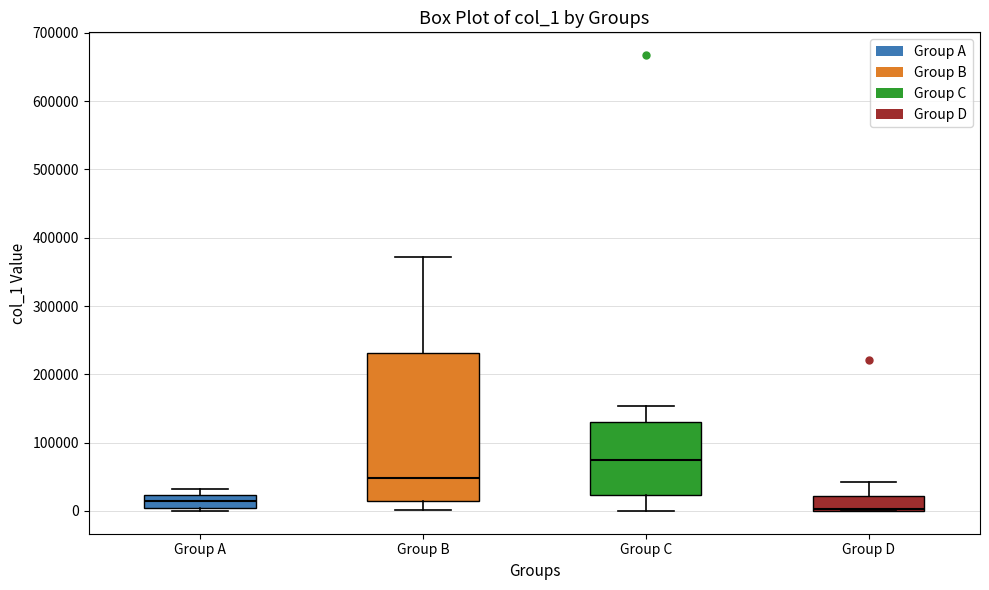

Which box's median line is the highest?

Group C